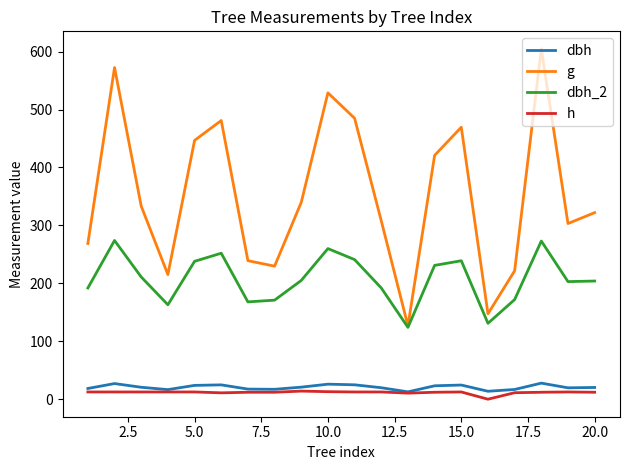

Which series has the widest spread of values?

g